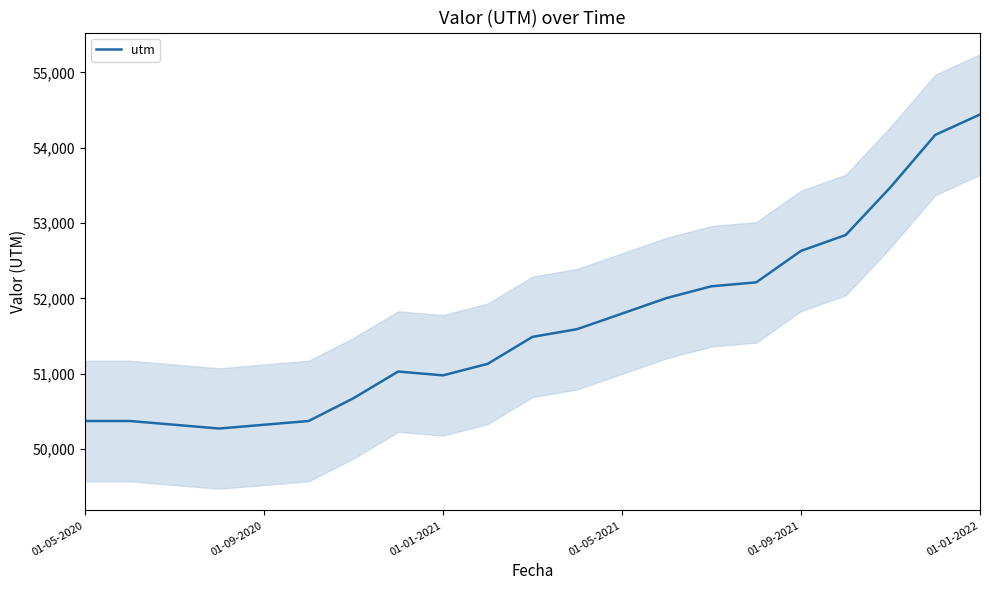

What value does the data have at 17, to the nearest 50?

52850